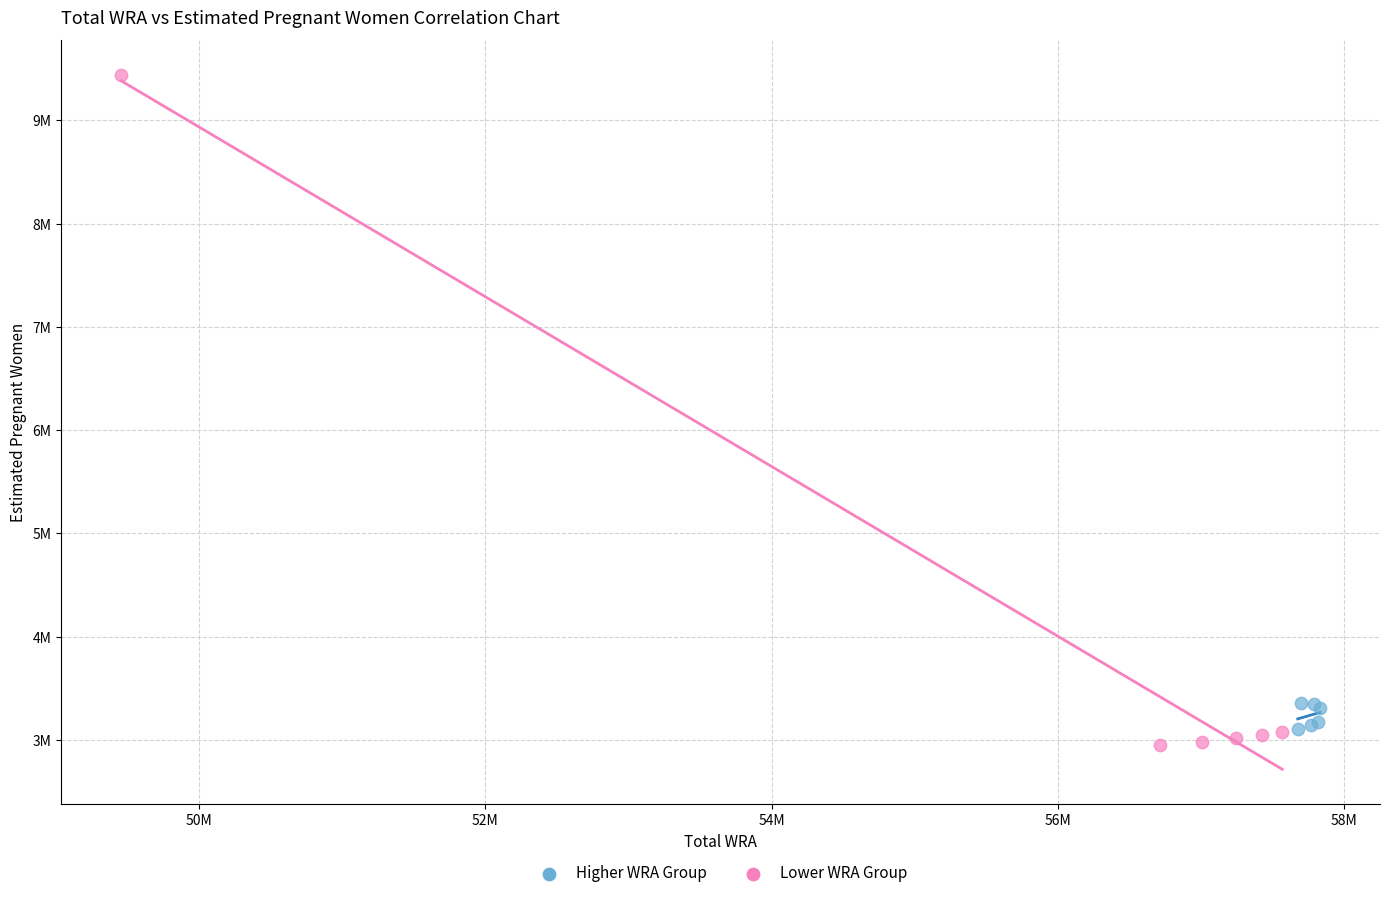

What are all the series names shown in the legend?

Higher WRA Group, Lower WRA Group